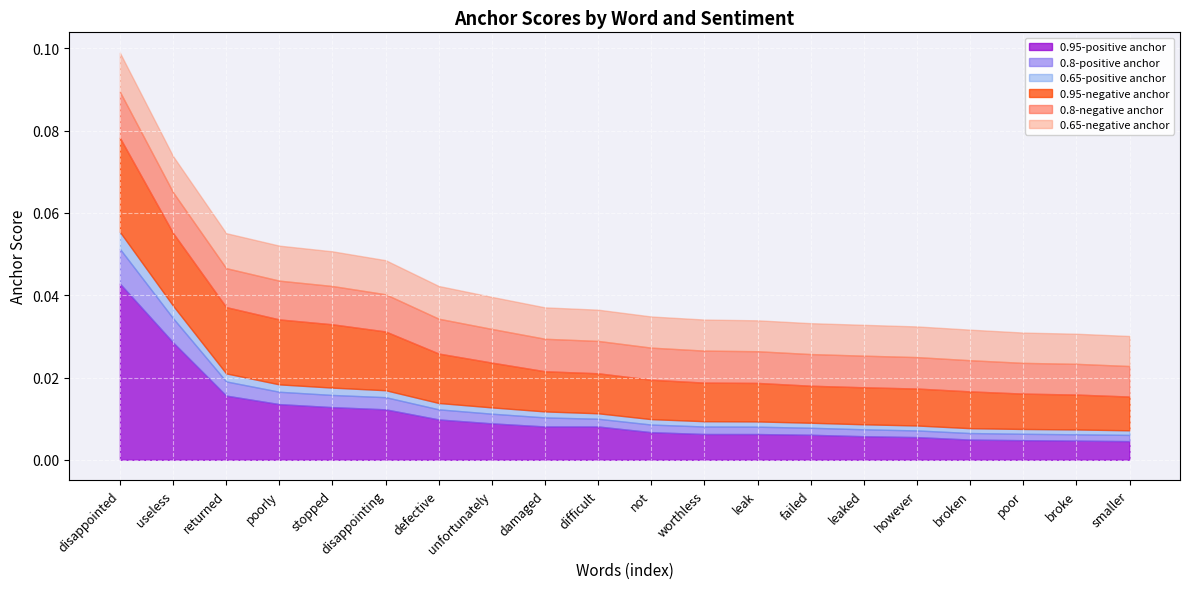

What position from the right is stopped?

16